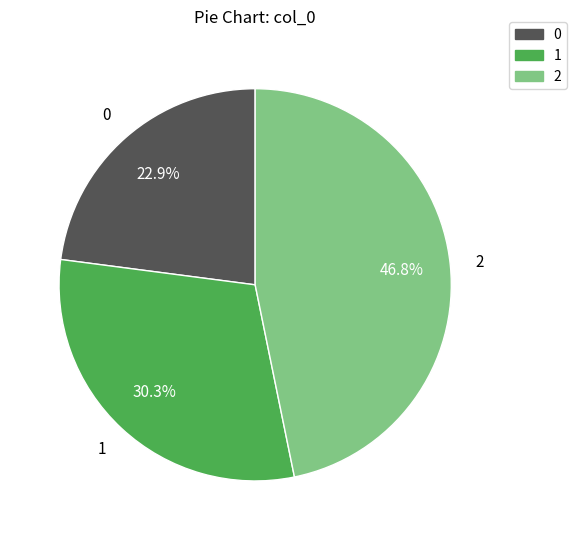

To the nearest percent, what is the combined percentage of 1 and 0?

53%